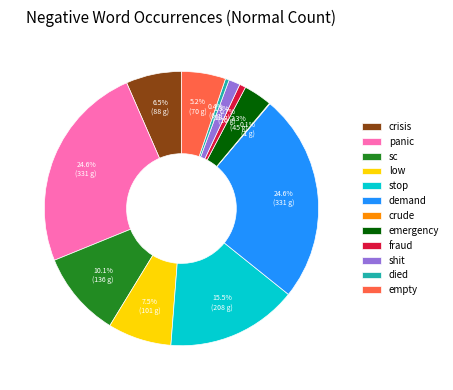

Does any single category account for the majority?

No